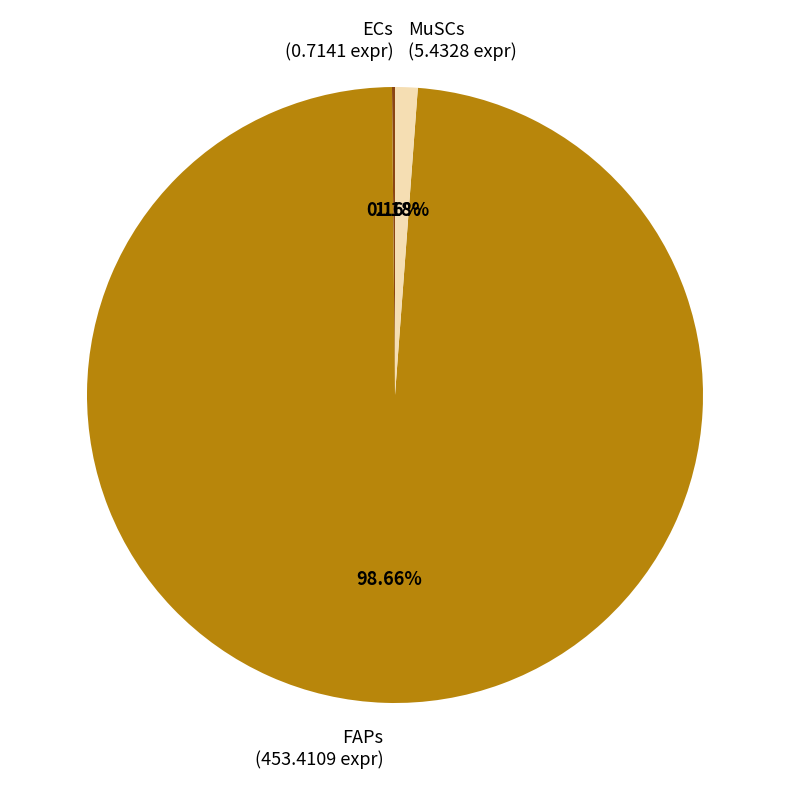

Is MuSCs (5.4328 expr) the majority of the pie?

No